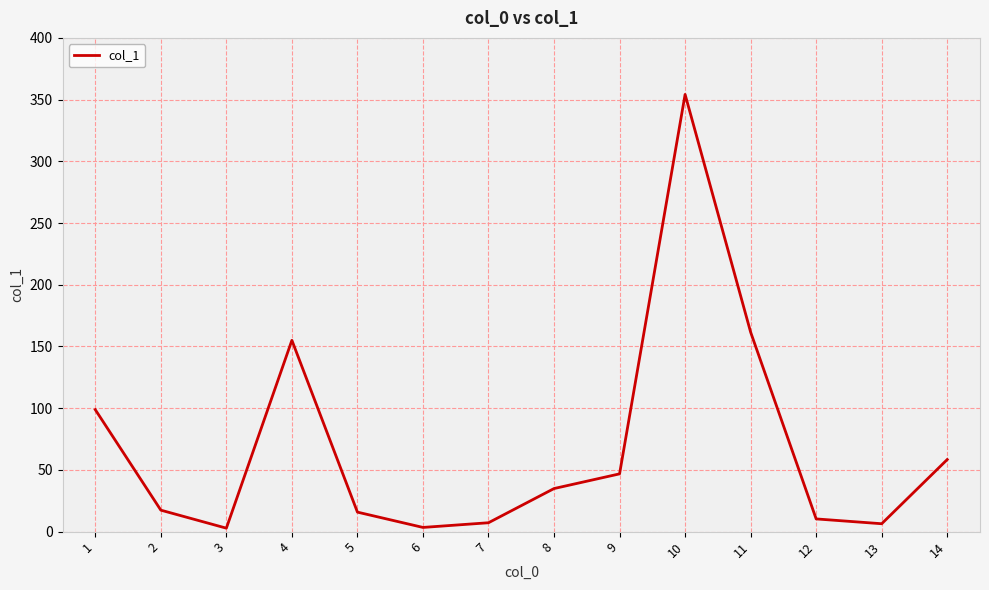

What is the difference between the maximum and second lowest values?

350.8